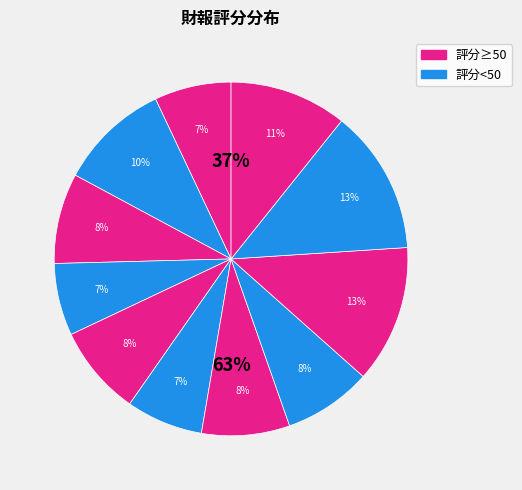

Does any single category account for the majority?

No